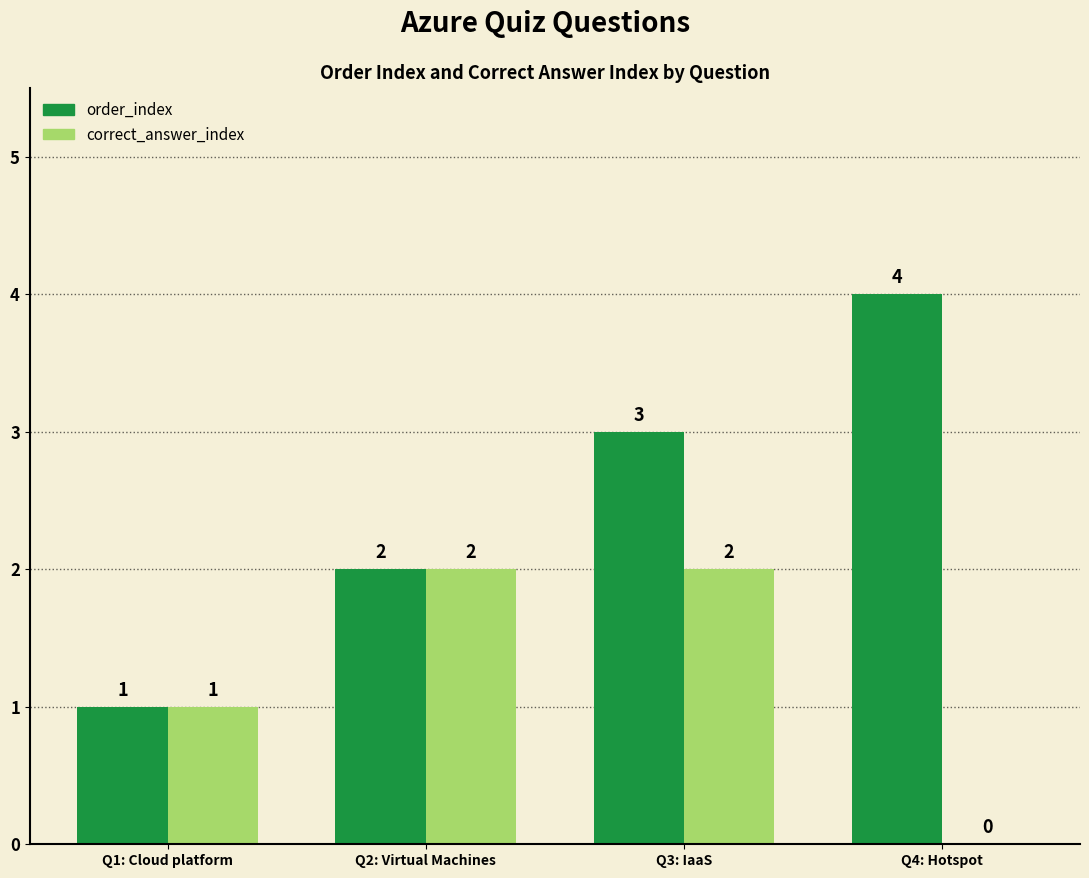

Reading right to left, list all the values displayed in this chart.

order_index: Q4: Hotspot=4	Q3: IaaS=3	Q2: Virtual Machines=2	Q1: Cloud platform=1
correct_answer_index: Q4: Hotspot=0	Q3: IaaS=2	Q2: Virtual Machines=2	Q1: Cloud platform=1